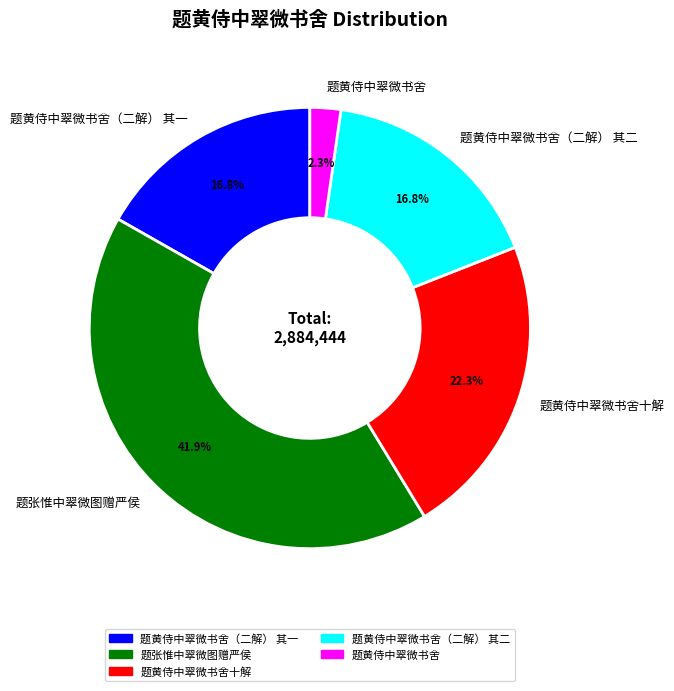

Is the sum of 题黄侍中翠微书舍（二解） 其二 and 题张惟中翠微图赠严侯 greater than half?

Yes